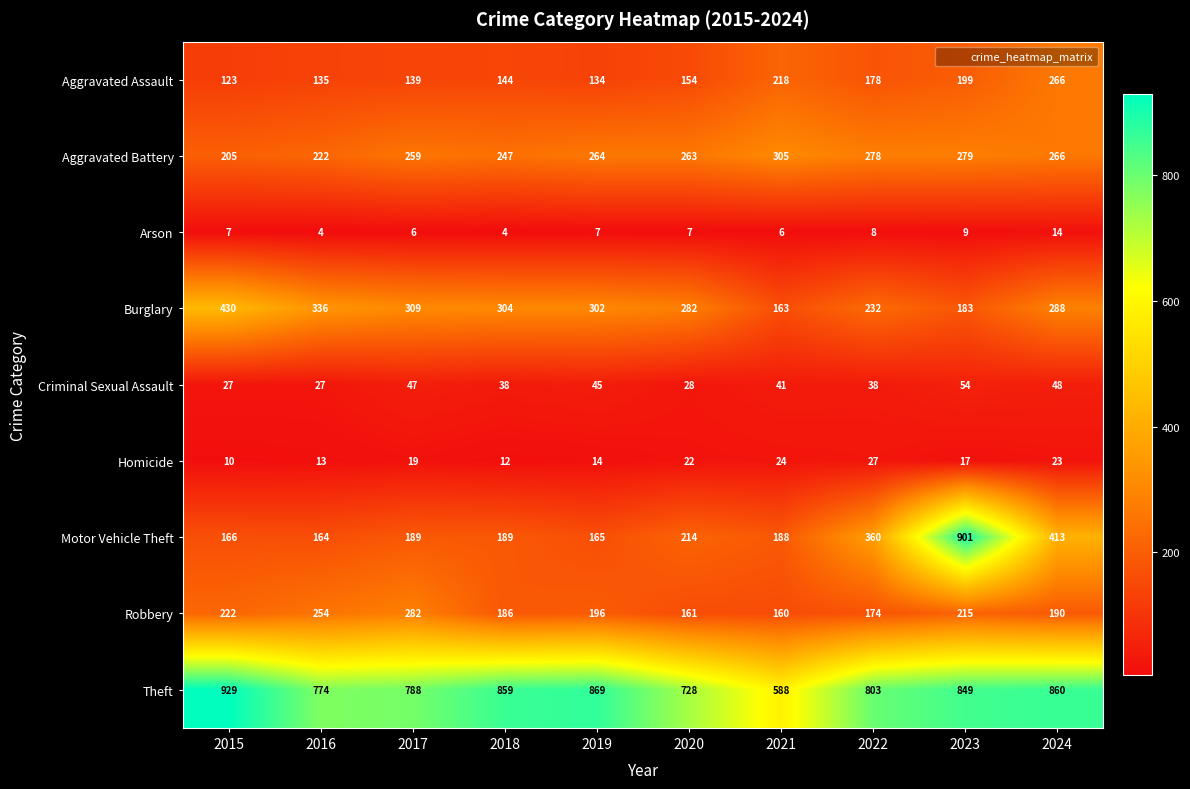

Where does the Robbery series first go above 196?

2015